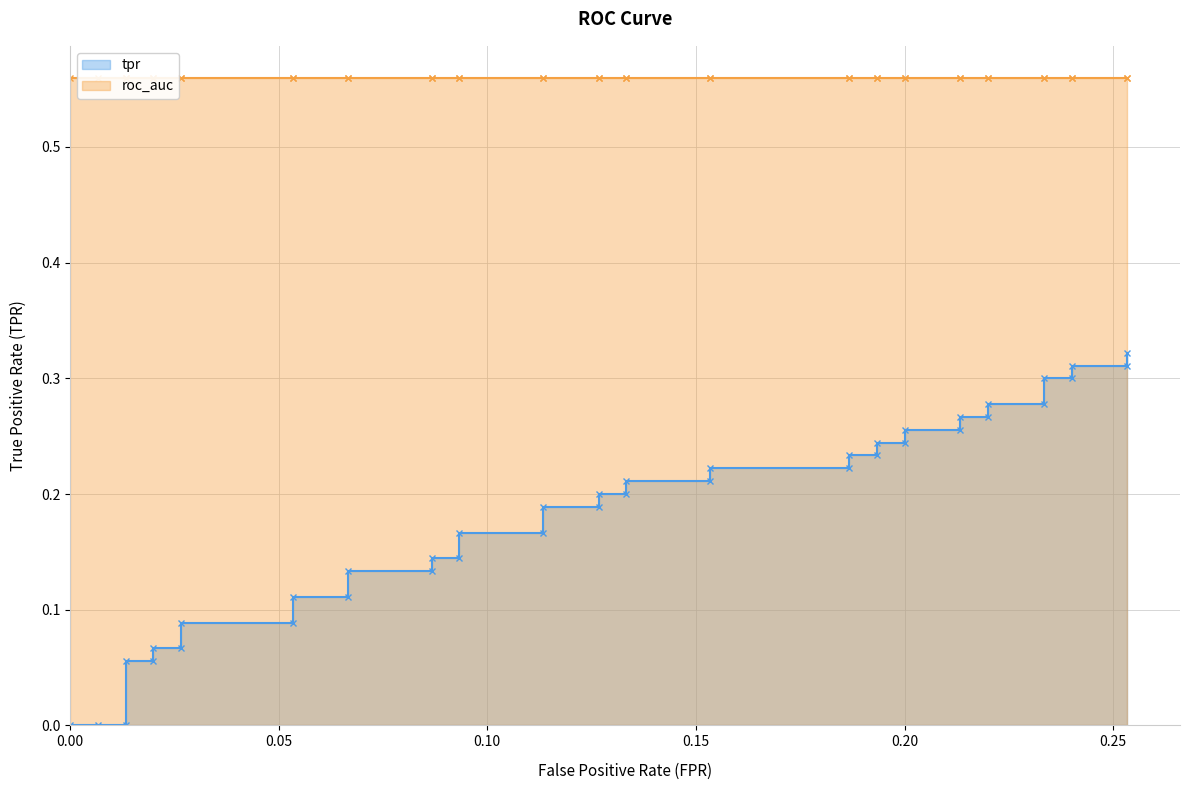

Reading left to right, what are all the values shown in this chart?

0=0.0	0.006666666666666667=0.0	0.01333333333333333=0.0	0.01333333333333333=0.1	0.02=0.1	0.02=0.1	0.02666666666666667=0.1	0.02666666666666667=0.1	0.05333333333333334=0.1	0.05333333333333334=0.1	0.06666666666666667=0.1	0.06666666666666667=0.1	0.08666666666666667=0.1	0.08666666666666667=0.1	0.09333333333333334=0.1	0.09333333333333334=0.2	0.1133333333333333=0.2	0.1133333333333333=0.2	0.1266666666666667=0.2	0.1266666666666667=0.2	0.1333333333333333=0.2	0.1333333333333333=0.2	0.1533333333333333=0.2	0.1533333333333333=0.2	0.1866666666666667=0.2	0.1866666666666667=0.2	0.1933333333333333=0.2	0.1933333333333333=0.2	0.2=0.2	0.2=0.3	0.2133333333333333=0.3	0.2133333333333333=0.3	0.22=0.3	0.22=0.3	0.2333333333333333=0.3	0.2333333333333333=0.3	0.24=0.3	0.24=0.3	0.2533333333333334=0.3	0.2533333333333334=0.3